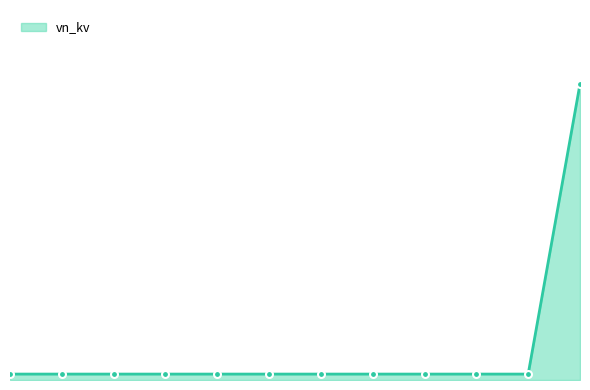

Is this an area chart (filled region under the line)?

Yes